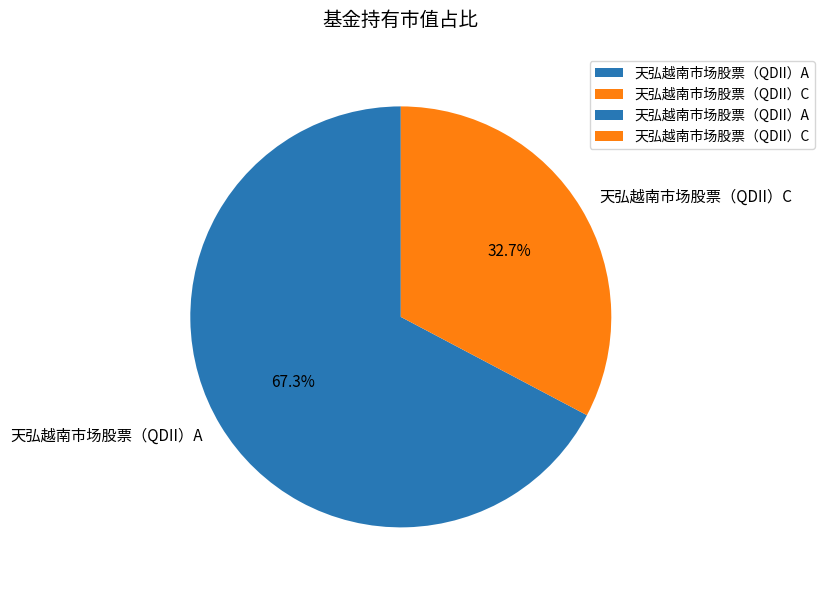

Does any single category account for the majority?

Yes